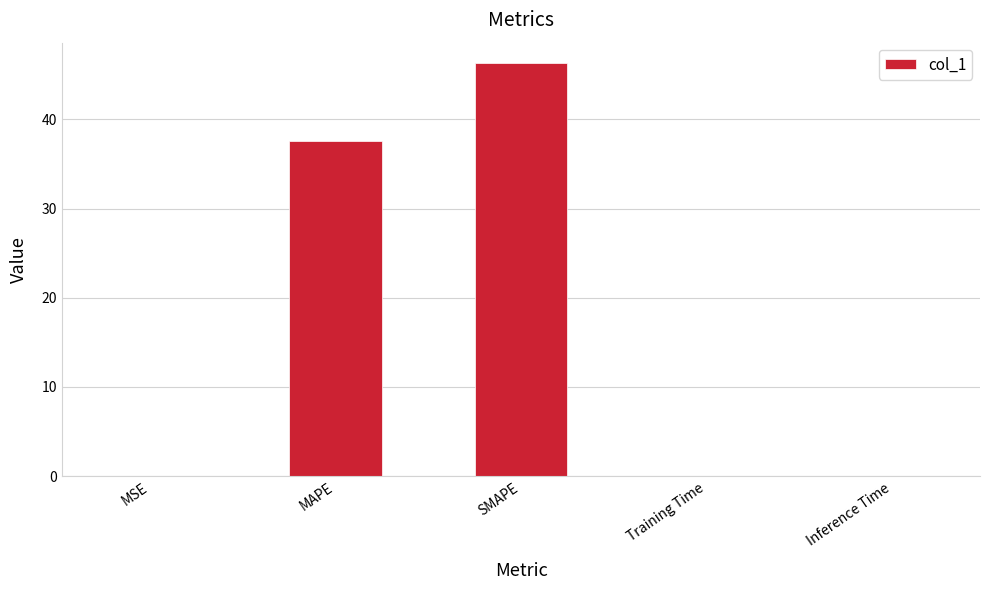

Is it true that the value at MSE is 0.0?

True